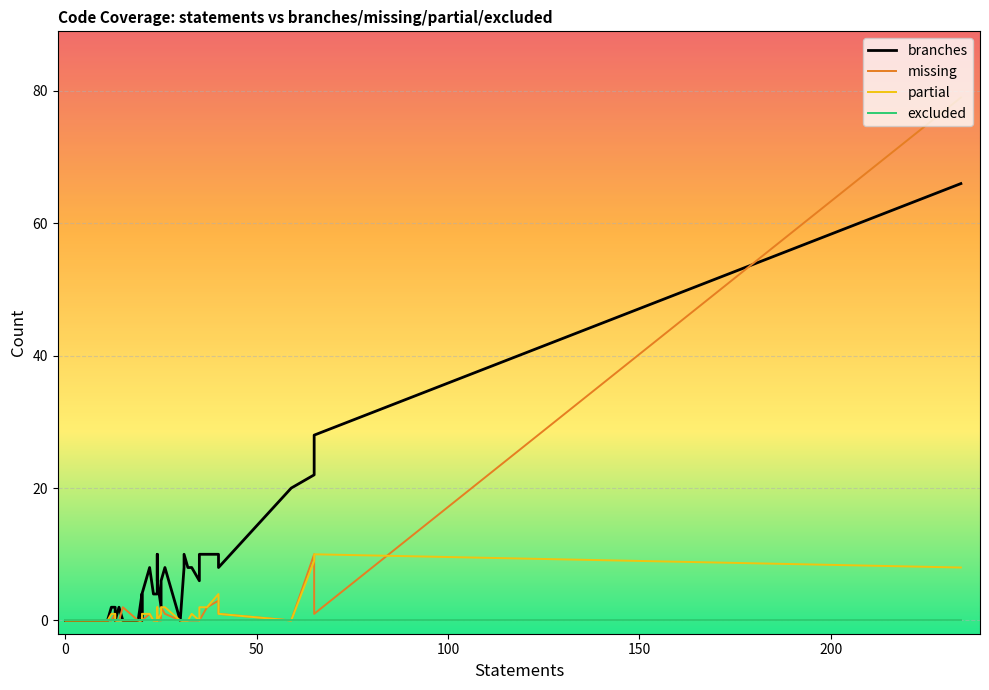

Rank the series by their average value, from lowest to highest.

excluded, partial, missing, branches